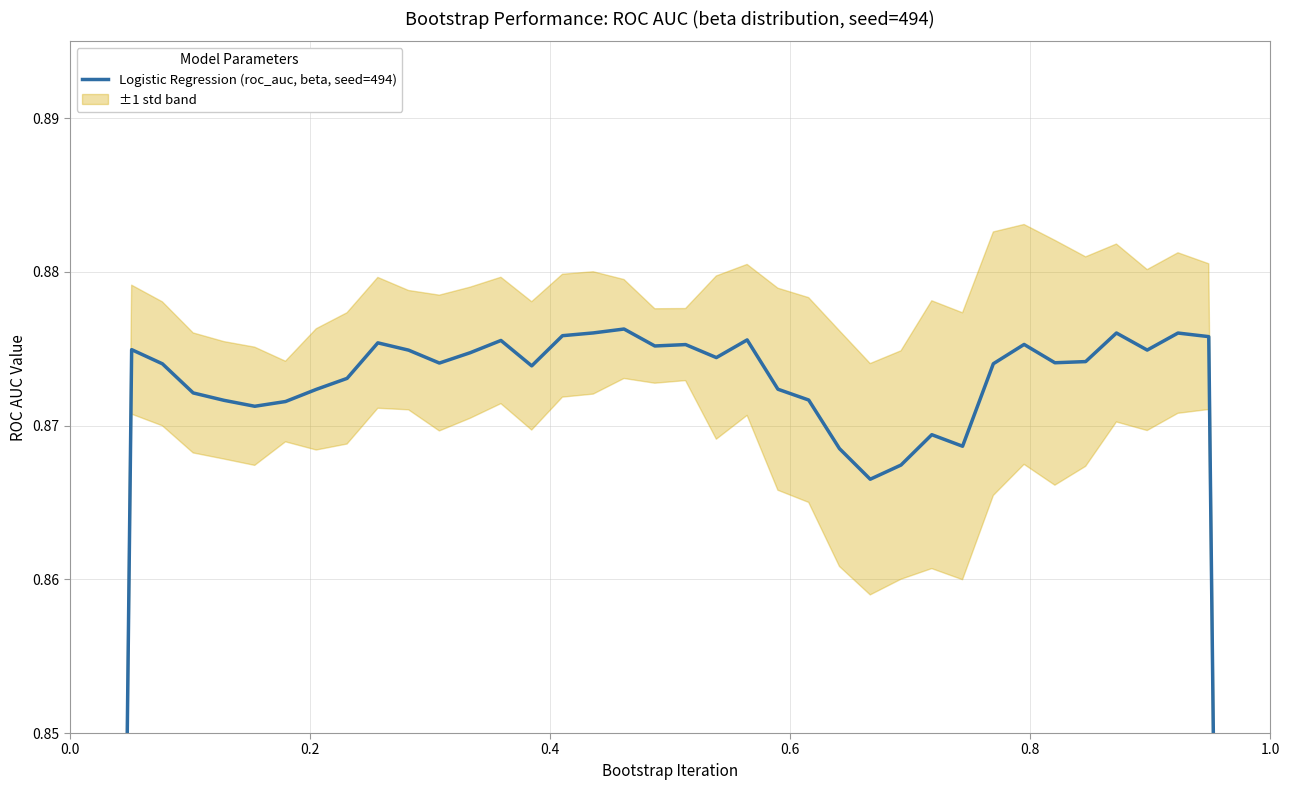

Does the chart have visible grid lines?

Yes